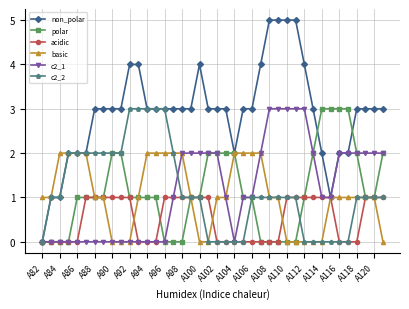

Which series has the largest total across all categories?

non_polar